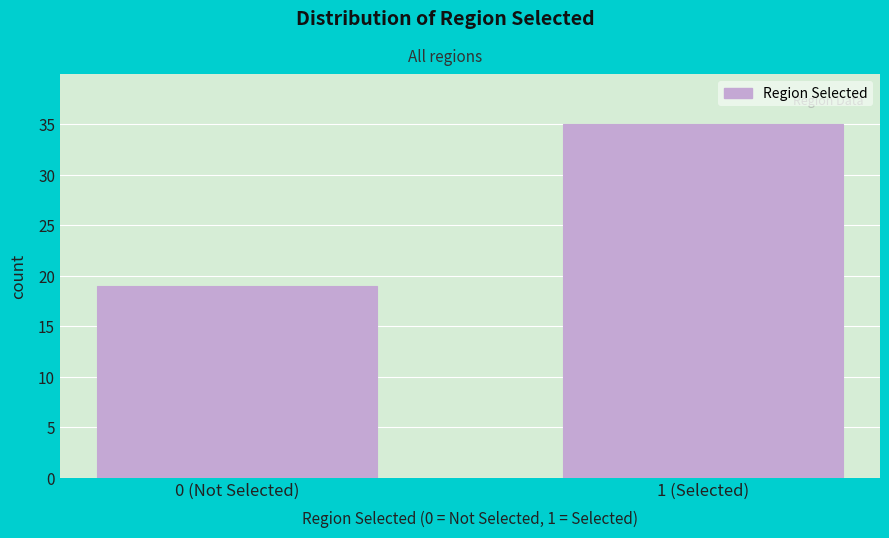

Reading right to left, what are all the values shown in this chart?

1 (Selected)=35	0 (Not Selected)=19